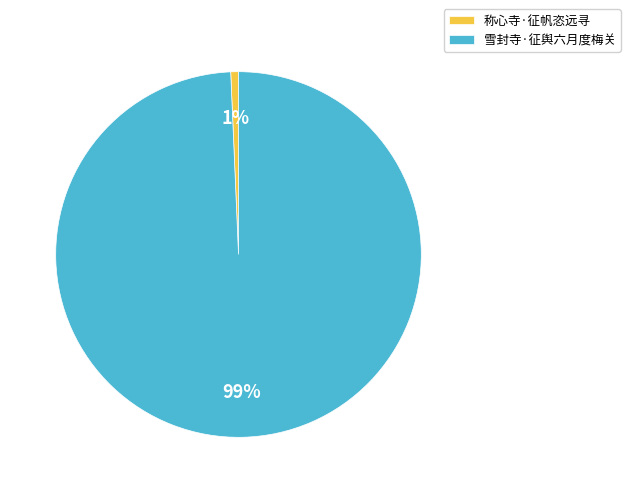

The 称心寺·征帆恣远寻 slice represents 1% of the pie. True or false?

True